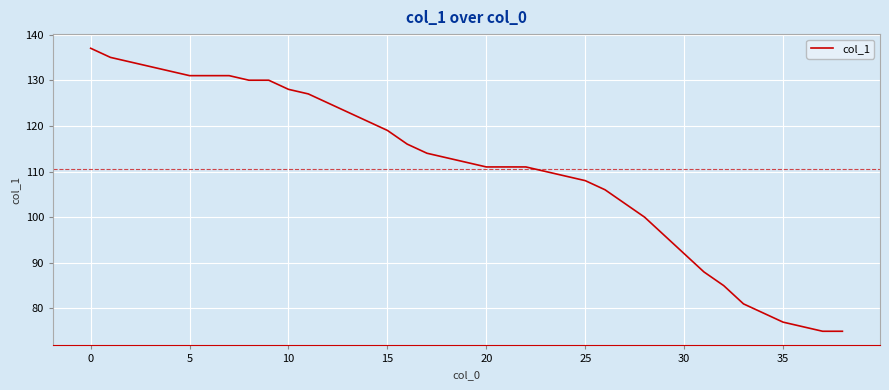

How many values are below 112?

19